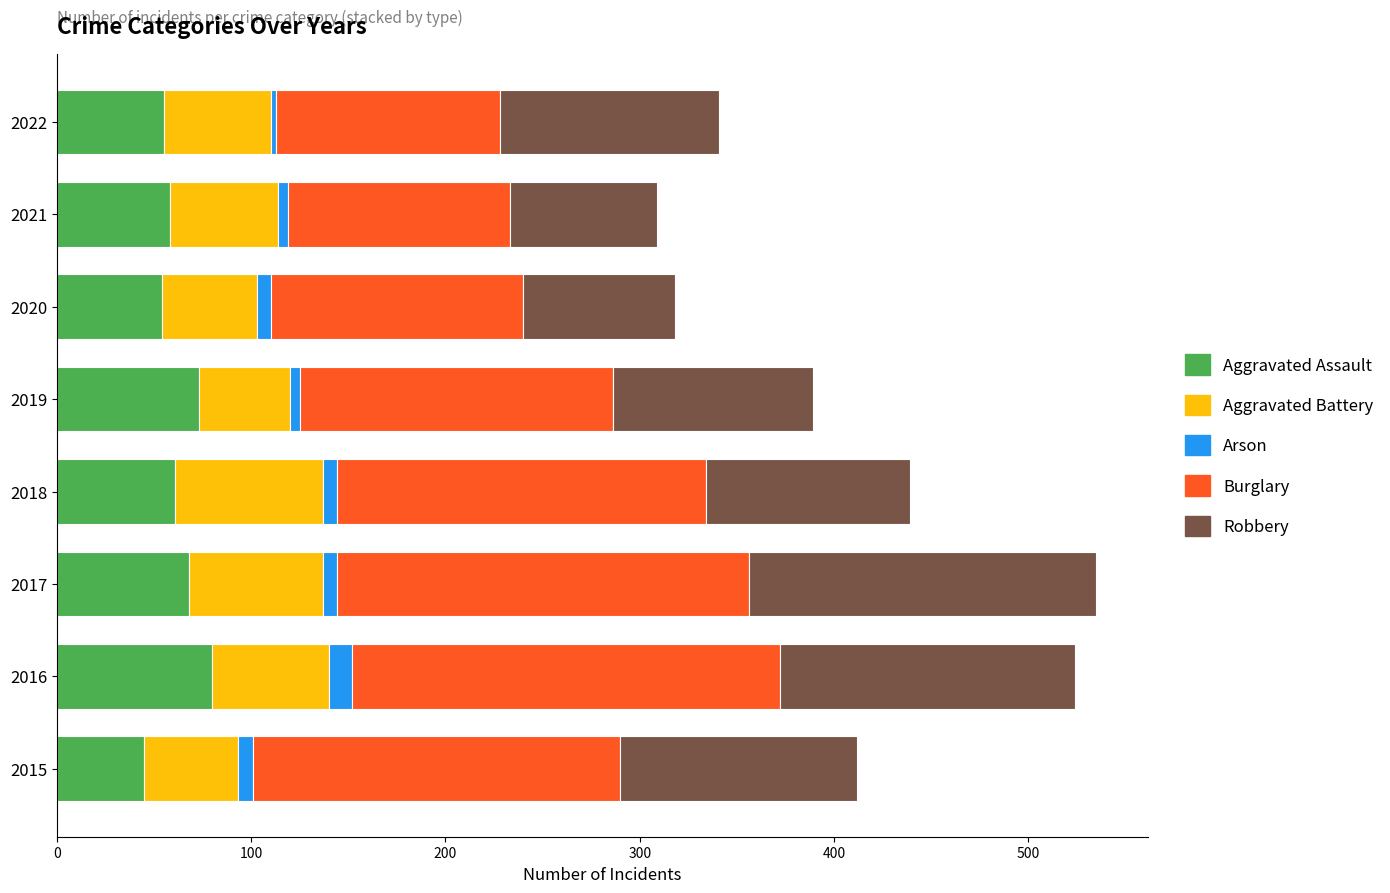

What is the total value across all series at 2016?

524